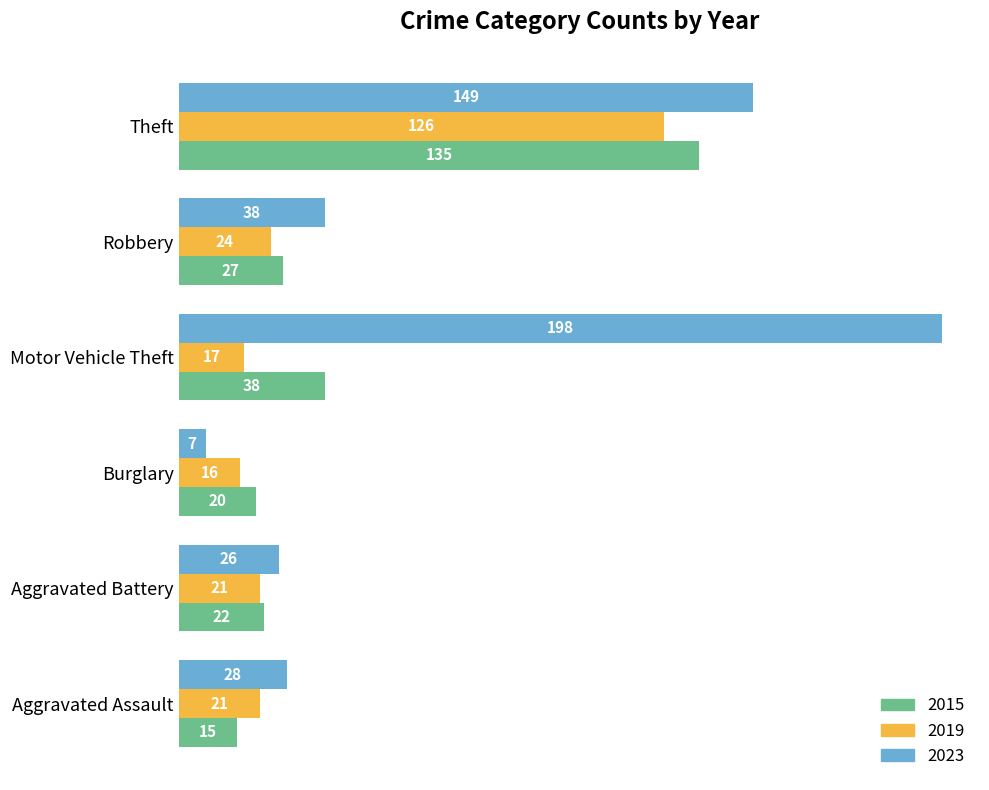

Count the number of categories in the chart.

6